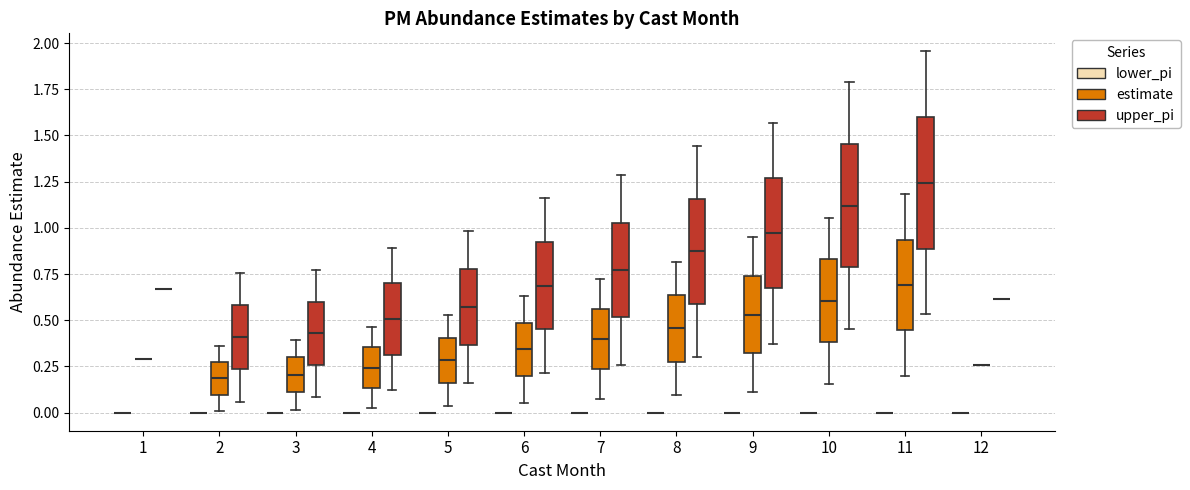

Reading left to right, read every box against the y-axis: the position of its median line, the range the box covers, and the ends of its whiskers. The values are not printed on the chart, so give them approximately, as read against the axis.

1 (lower_pi): box collapsed to a line at 0.00, whiskers 0.00 to 0.00
1 (estimate): box collapsed to a line at 0.30, whiskers 0.30 to 0.30
1 (upper_pi): box collapsed to a line at 0.65, whiskers 0.65 to 0.65
2 (lower_pi): box collapsed to a line at 0.00, whiskers 0.00 to 0.00
2 (estimate): median 0.20, box 0.10 to 0.25, whiskers 0.00 to 0.35
2 (upper_pi): median 0.40, box 0.25 to 0.60, whiskers 0.05 to 0.75
3 (lower_pi): box collapsed to a line at 0.00, whiskers 0.00 to 0.00
3 (estimate): median 0.20, box 0.10 to 0.30, whiskers 0.00 to 0.40
3 (upper_pi): median 0.45, box 0.25 to 0.60, whiskers 0.10 to 0.75
4 (lower_pi): box collapsed to a line at 0.00, whiskers 0.00 to 0.00
4 (estimate): median 0.25, box 0.15 to 0.35, whiskers 0.05 to 0.45
4 (upper_pi): median 0.50, box 0.30 to 0.70, whiskers 0.10 to 0.90
5 (lower_pi): box collapsed to a line at 0.00, whiskers 0.00 to 0.00
5 (estimate): median 0.30, box 0.15 to 0.40, whiskers 0.05 to 0.55
5 (upper_pi): median 0.55, box 0.35 to 0.80, whiskers 0.15 to 1.00
6 (lower_pi): box collapsed to a line at 0.00, whiskers 0.00 to 0.00
6 (estimate): median 0.35, box 0.20 to 0.50, whiskers 0.05 to 0.65
6 (upper_pi): median 0.70, box 0.45 to 0.90, whiskers 0.20 to 1.15
7 (lower_pi): box collapsed to a line at 0.00, whiskers 0.00 to 0.00
7 (estimate): median 0.40, box 0.25 to 0.55, whiskers 0.05 to 0.70
7 (upper_pi): median 0.75, box 0.50 to 1.05, whiskers 0.25 to 1.30
8 (lower_pi): box collapsed to a line at 0.00, whiskers 0.00 to 0.00
8 (estimate): median 0.45, box 0.30 to 0.65, whiskers 0.10 to 0.80
8 (upper_pi): median 0.85, box 0.60 to 1.15, whiskers 0.30 to 1.45
9 (lower_pi): box collapsed to a line at 0.00, whiskers 0.00 to 0.00
9 (estimate): median 0.55, box 0.30 to 0.75, whiskers 0.10 to 0.95
9 (upper_pi): median 0.95, box 0.65 to 1.25, whiskers 0.35 to 1.55
10 (lower_pi): box collapsed to a line at 0.00, whiskers 0.00 to 0.00
10 (estimate): median 0.60, box 0.40 to 0.85, whiskers 0.15 to 1.05
10 (upper_pi): median 1.10, box 0.80 to 1.45, whiskers 0.45 to 1.80
11 (lower_pi): box collapsed to a line at 0.00, whiskers 0.00 to 0.00
11 (estimate): median 0.70, box 0.45 to 0.95, whiskers 0.20 to 1.20
11 (upper_pi): median 1.25, box 0.90 to 1.60, whiskers 0.55 to 1.95
12 (lower_pi): box collapsed to a line at 0.00, whiskers 0.00 to 0.00
12 (estimate): box collapsed to a line at 0.25, whiskers 0.25 to 0.25
12 (upper_pi): box collapsed to a line at 0.60, whiskers 0.60 to 0.60